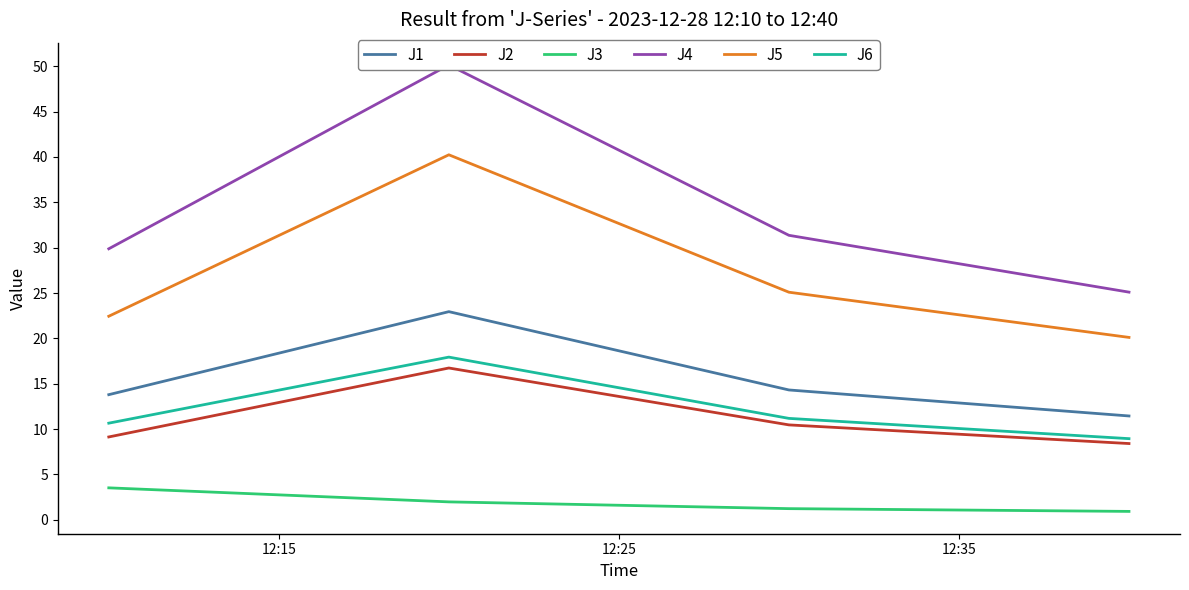

What is the lowest value of the J2 series?

8.4